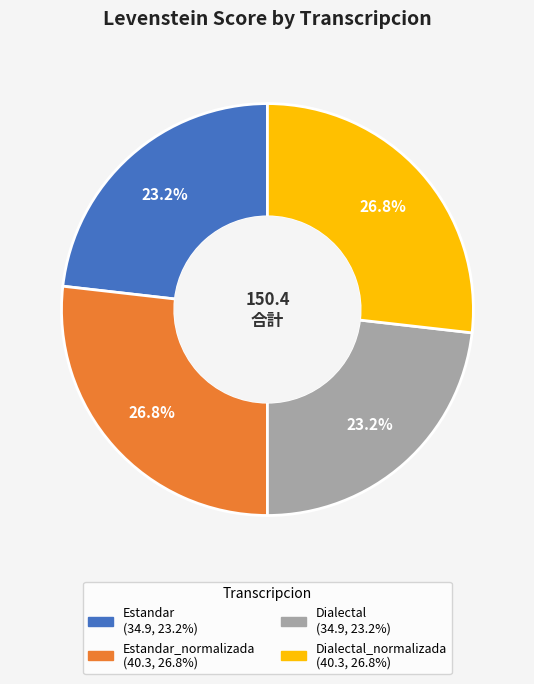

How many segments does this pie chart have?

4